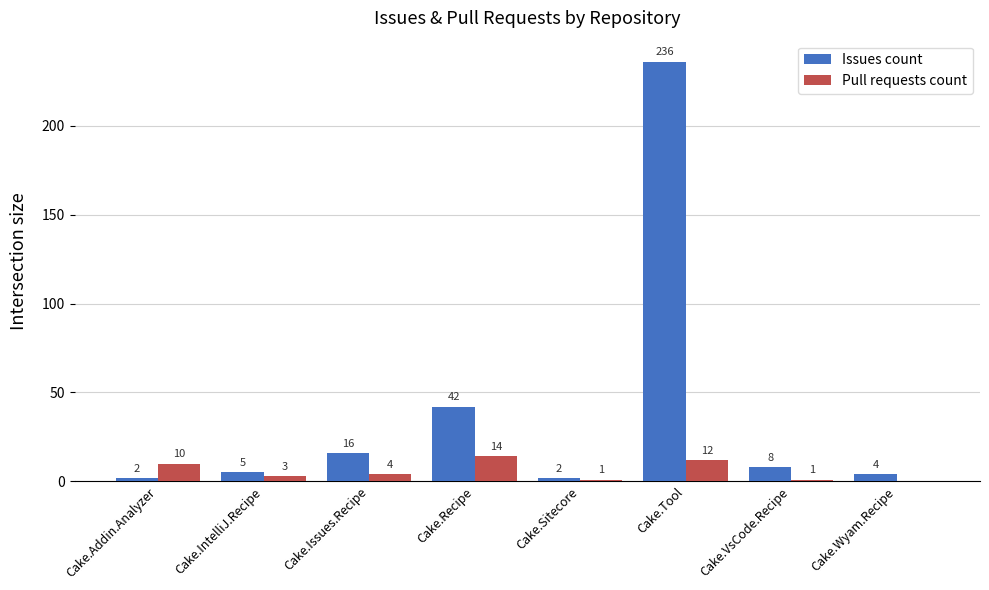

What is the sum of all Issues count values?

315